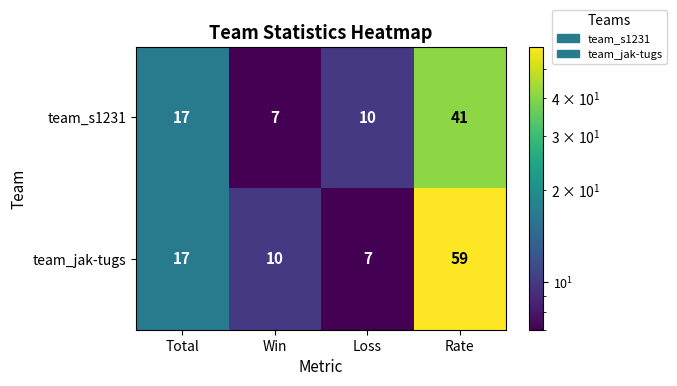

Count the number of data series in this chart.

2